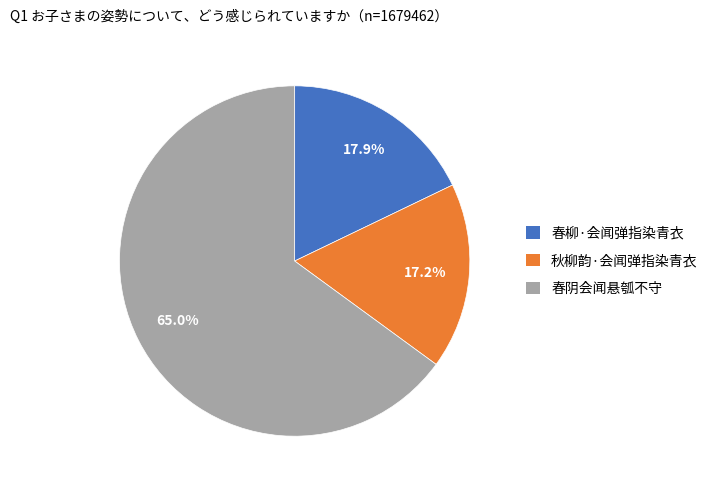

True or false: 春柳·会闻弹指染青衣 accounts for 3% of the total.

False